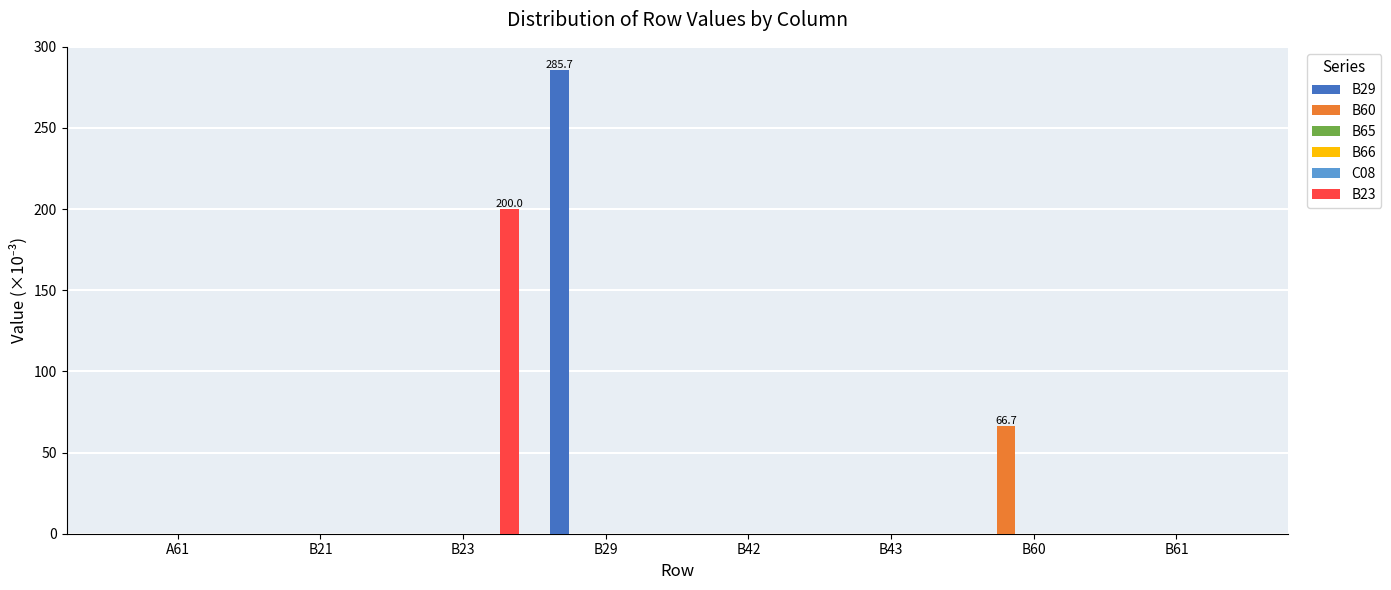

Reading right to left, extract all data points from this chart.

B29: 0.0	0.0	0.0	0.0	285.7	0.0	0.0	0.0
B60: 0.0	66.7	0.0	0.0	0.0	0.0	0.0	0.0
B65: 0.0	0.0	0.0	0.0	0.0	0.0	0.0	0.0
B66: 0.0	0.0	0.0	0.0	0.0	0.0	0.0	0.0
C08: 0.0	0.0	0.0	0.0	0.0	0.0	0.0	0.0
B23: 0.0	0.0	0.0	0.0	0.0	200.0	0.0	0.0